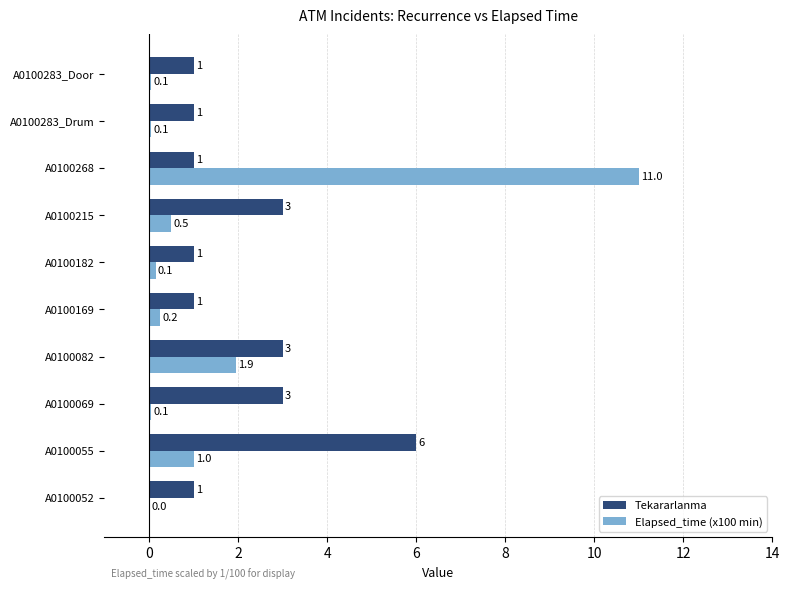

What are all the series names shown in the legend?

Tekararlanma, Elapsed_time (x100 min)